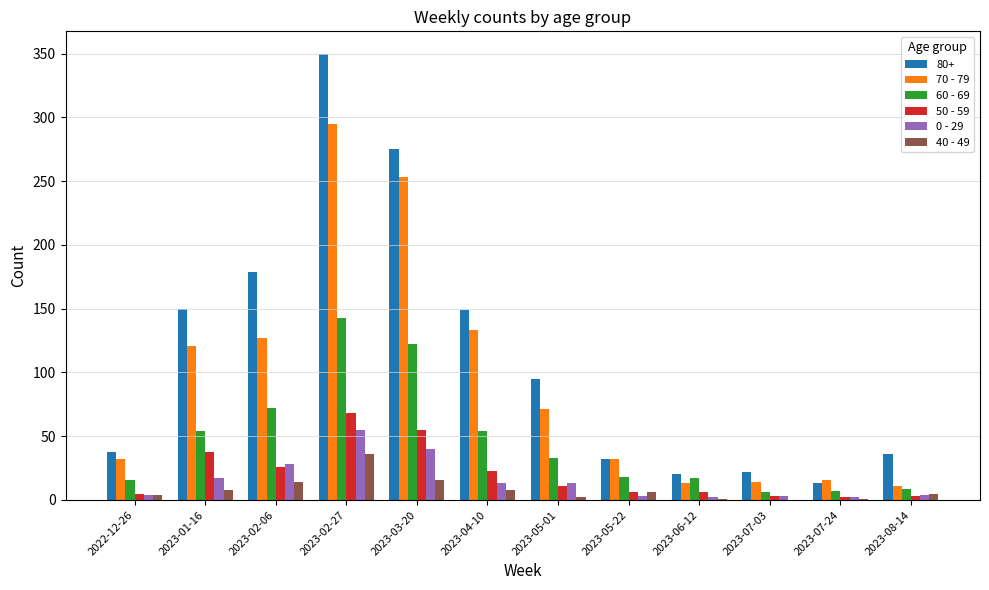

The value of 80+ at 2023-03-20 is 424. True or false?

False